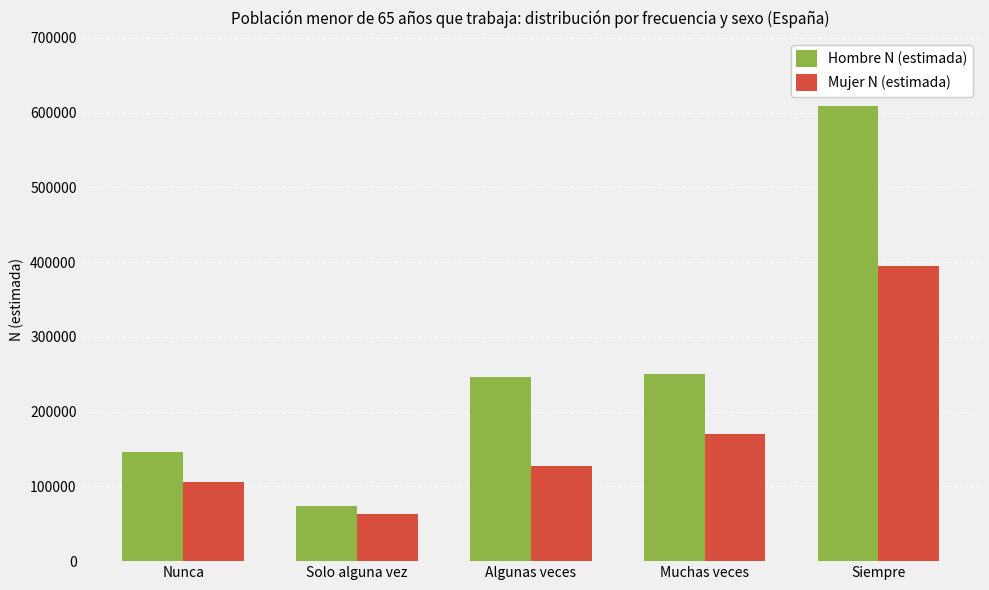

What is the difference between the highest and lowest values at Siempre?

214299